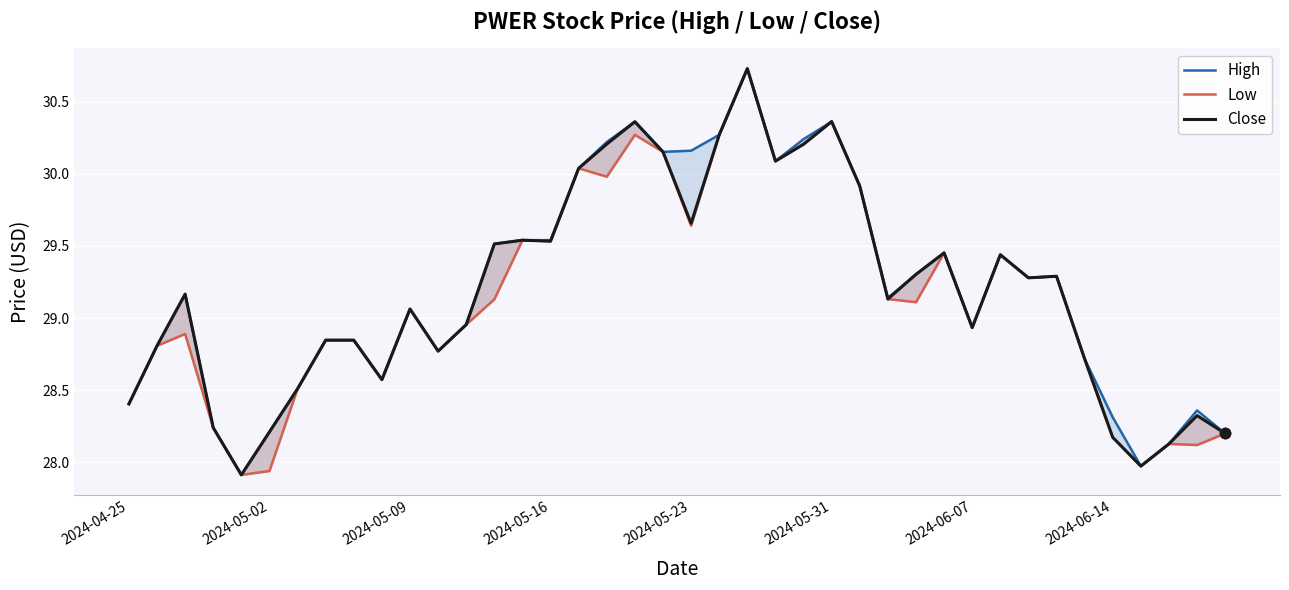

At how many categories does at least one series exceed 28?

38